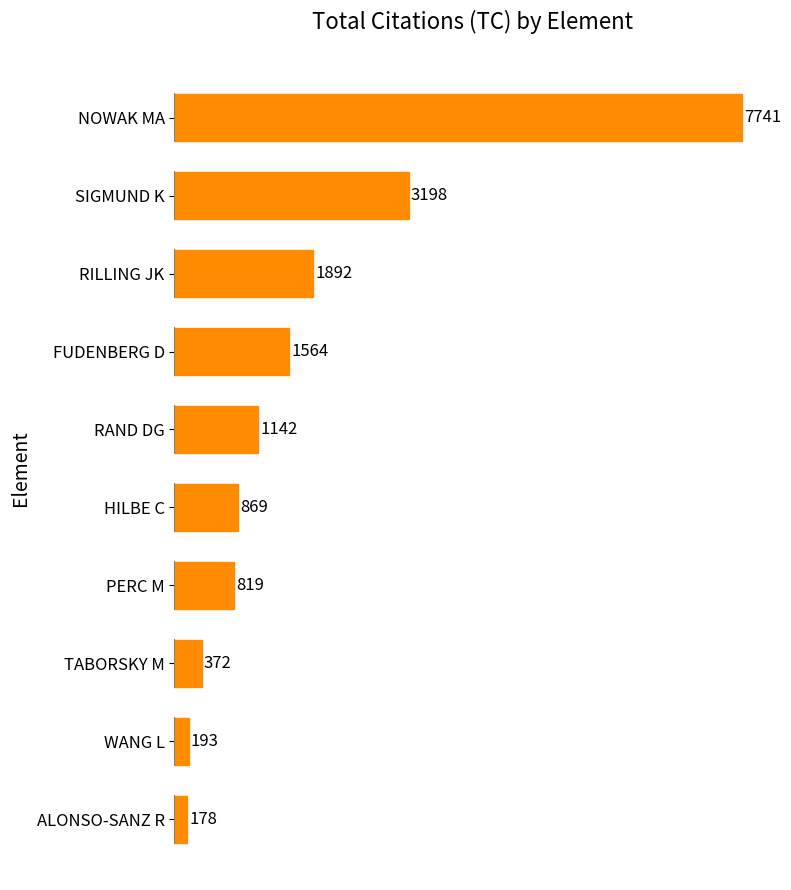

List the labels in order of value, largest first.

NOWAK MA, SIGMUND K, RILLING JK, FUDENBERG D, RAND DG, HILBE C, PERC M, TABORSKY M, WANG L, ALONSO-SANZ R